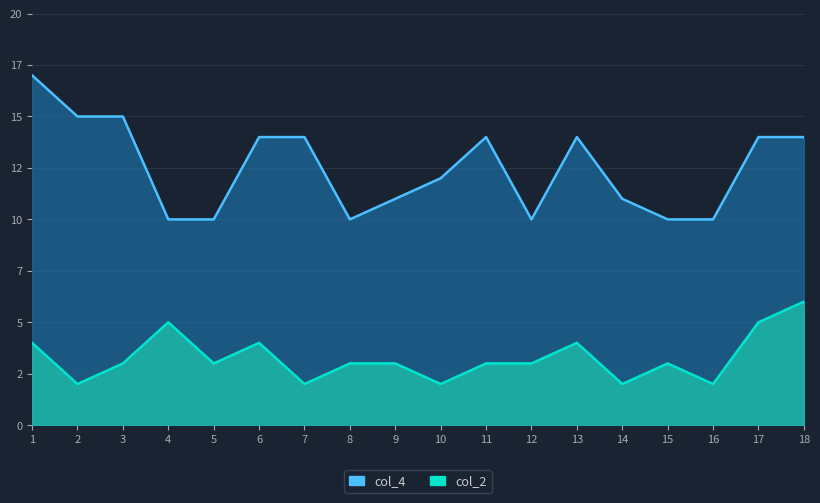

Does the chart display data point markers on the line(s)?

No